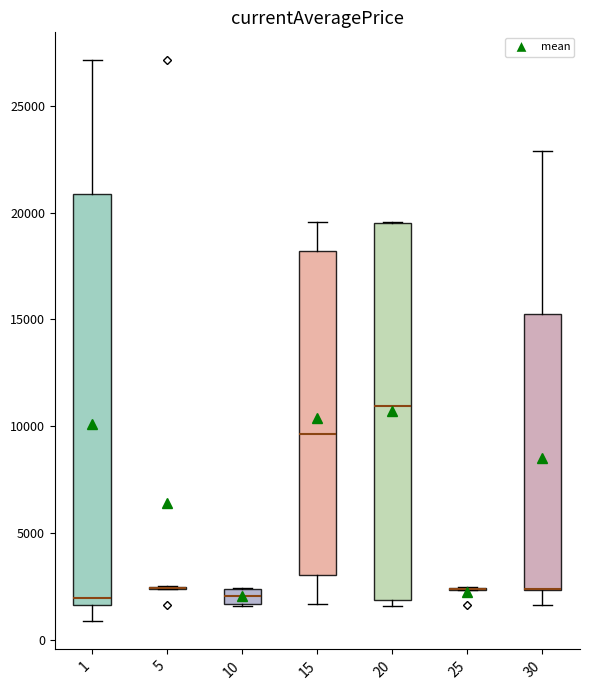

Where does the median line of the box at x = 1 sit on the y-axis? The values are not printed on the chart, so give them approximately, as read against the axis.

2000